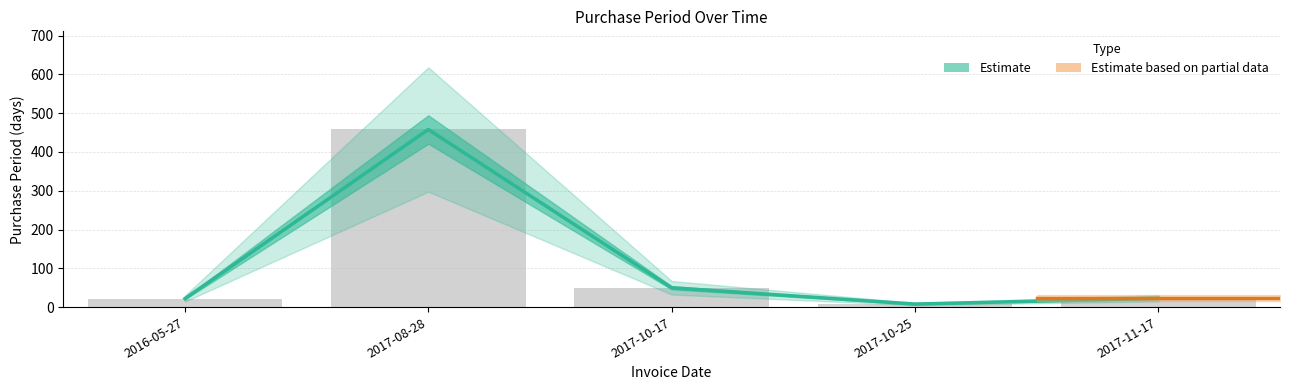

How many bars are there in total?

5